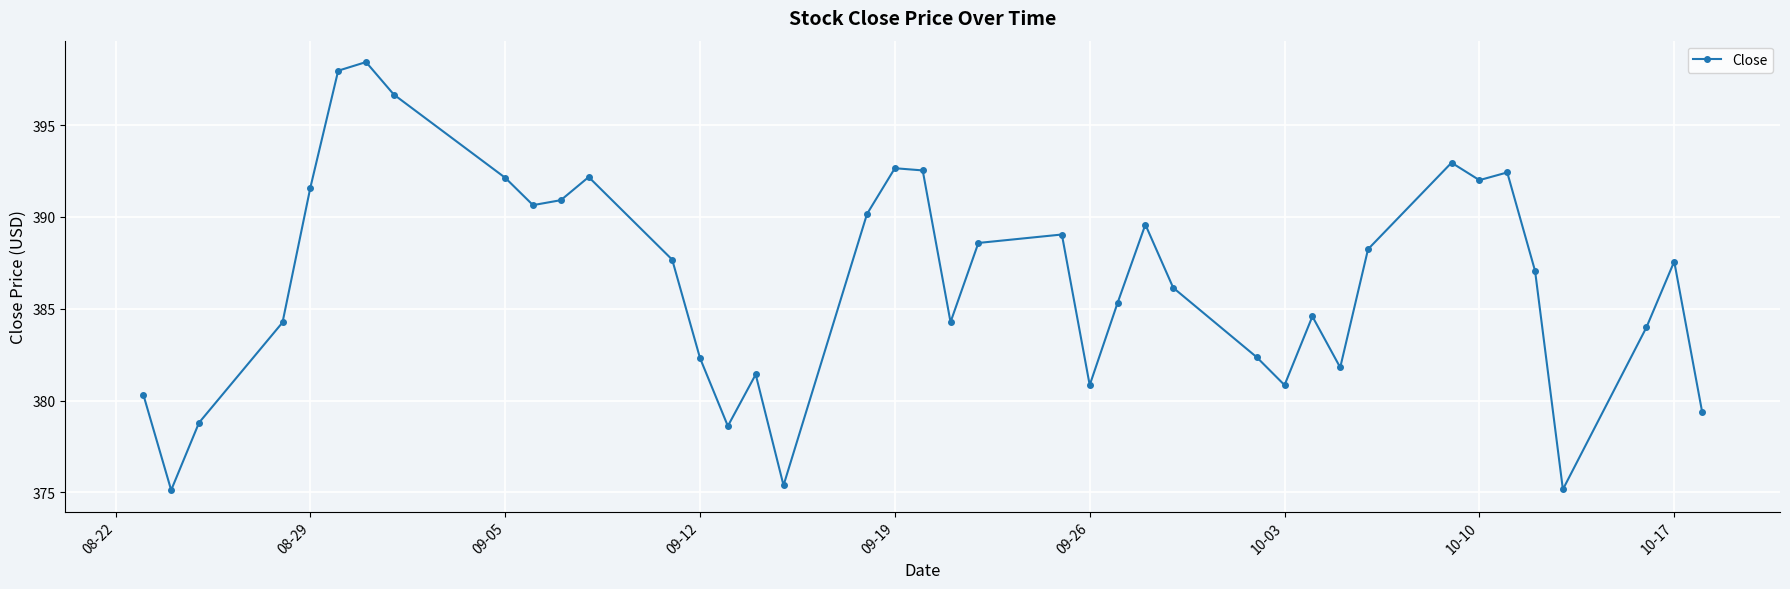

True or false: there are more than 2 points higher than both neighbors.

True